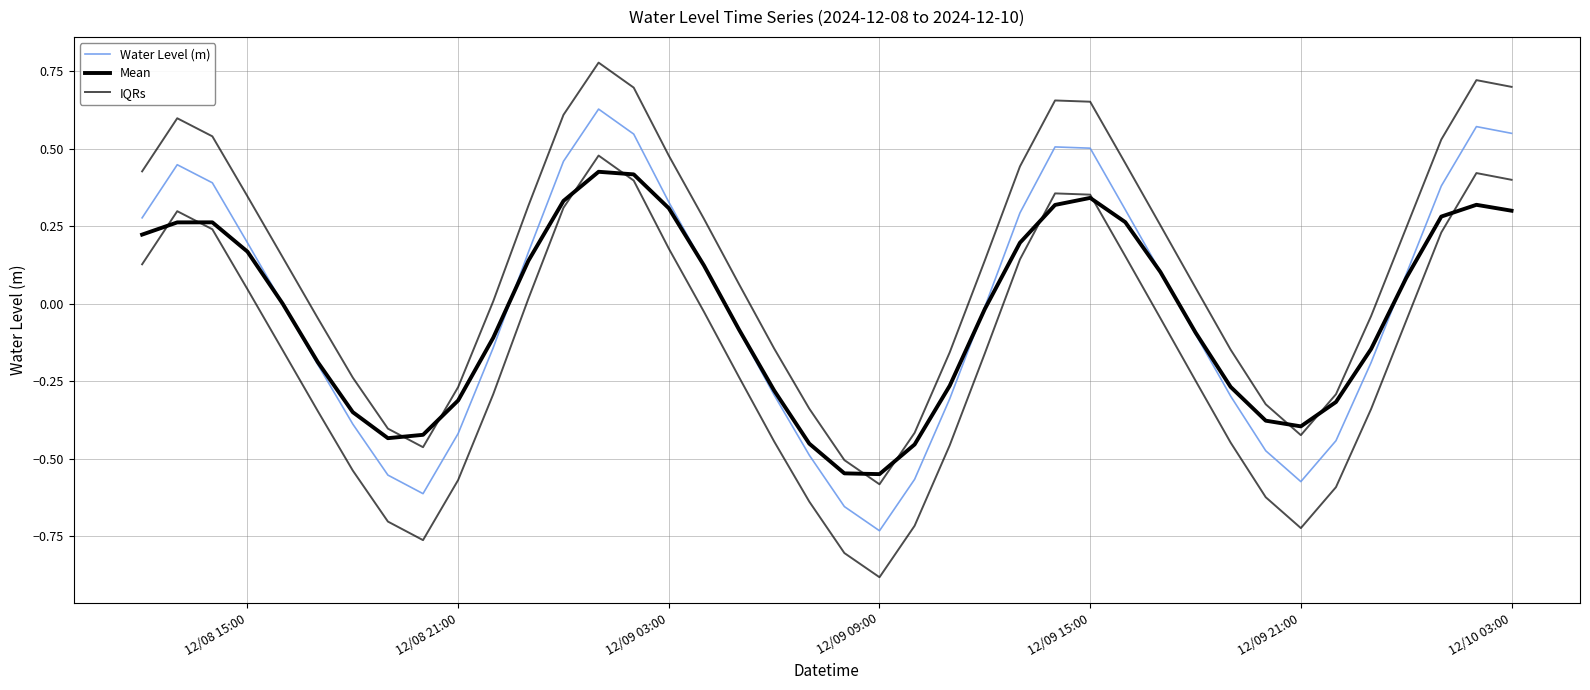

How many values in the IQRs series exceed 0?

24